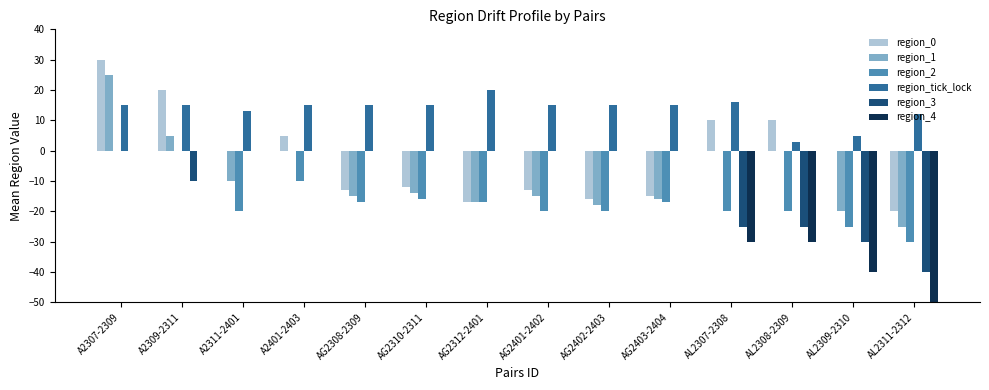

Where is region_tick_lock nearest to the value 11?

AL2311-2312